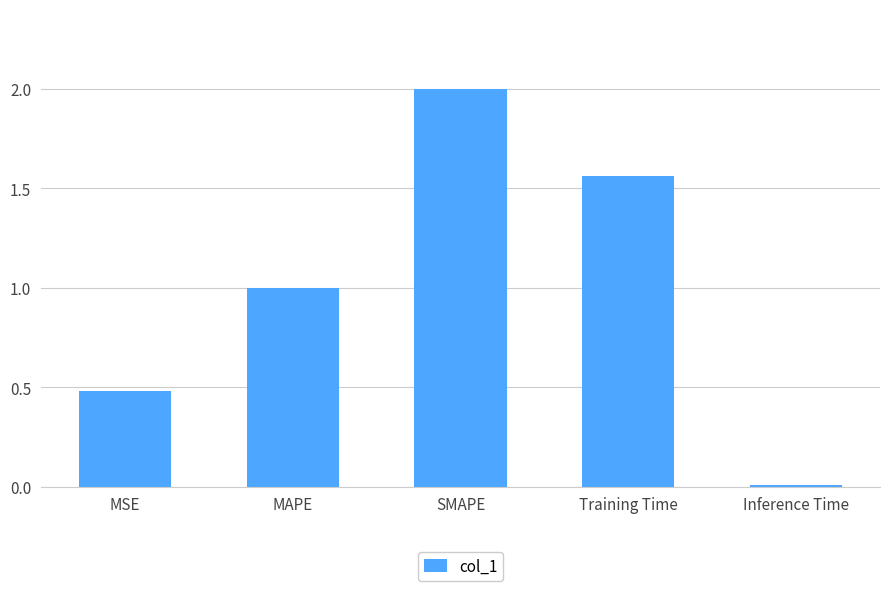

Where is the data nearest to the value 1?

MAPE